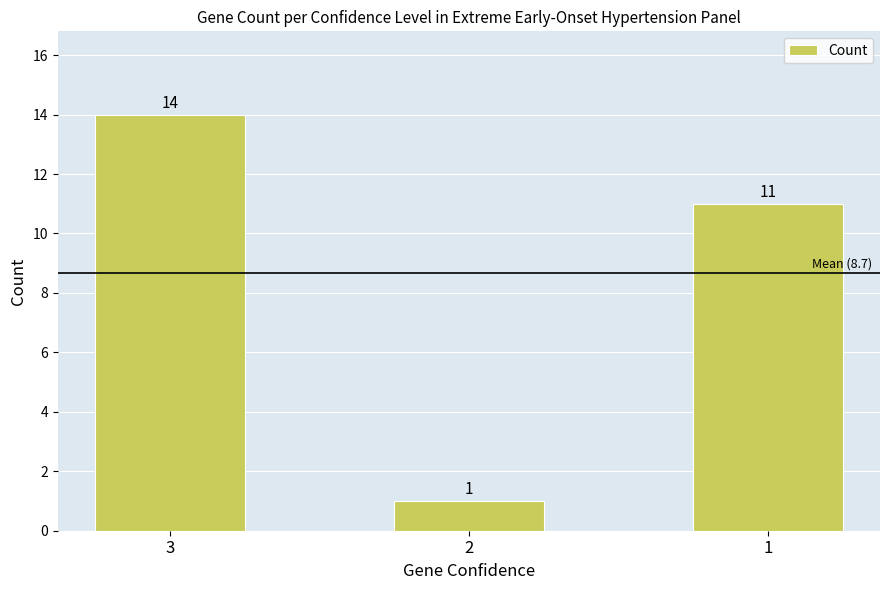

Is it true that the value at 3 is 14?

True